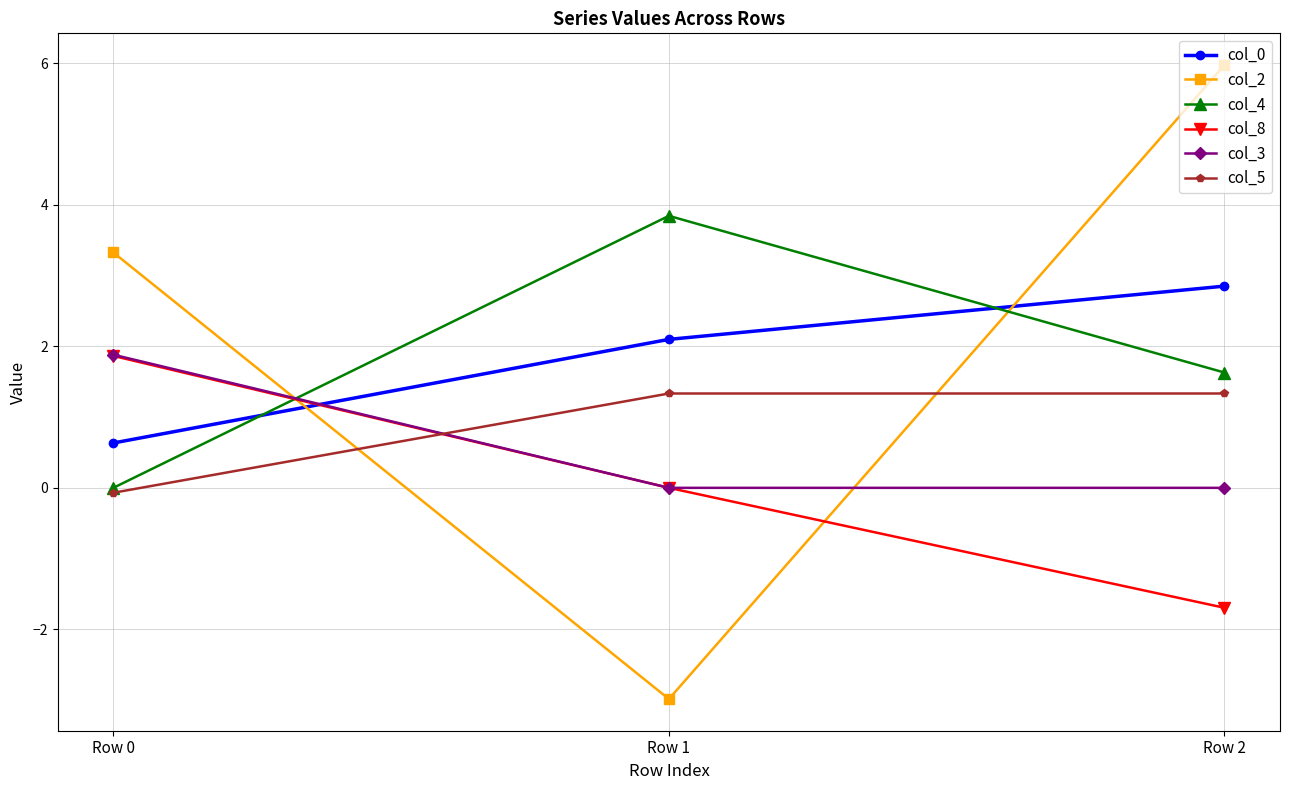

What is the average value of the col_0 series?

1.9